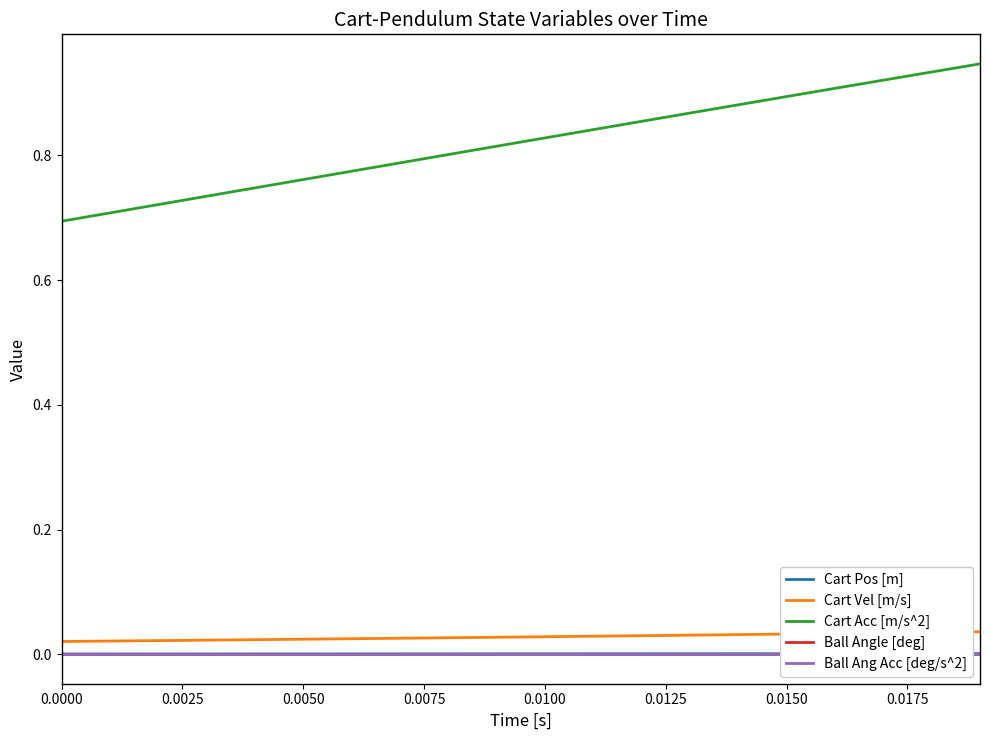

What are all the series names shown in the legend?

Cart Pos [m], Cart Vel [m/s], Cart Acc [m/s^2], Ball Angle [deg], Ball Ang Acc [deg/s^2]